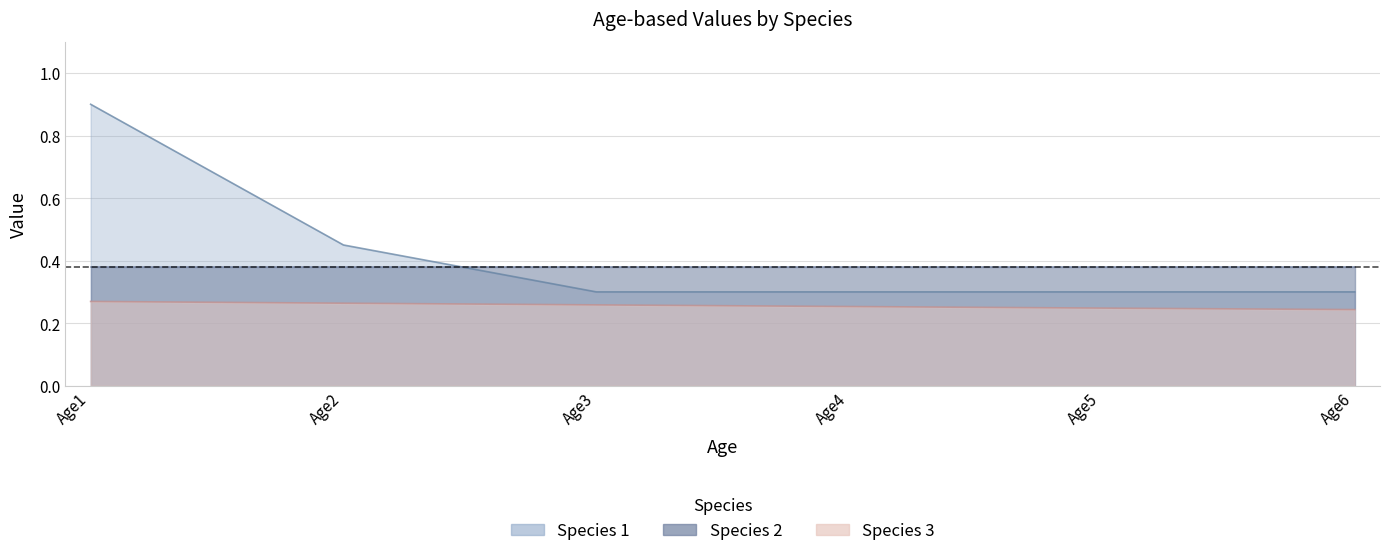

True or false: Species 3 and Species 1 intersect in this chart.

False